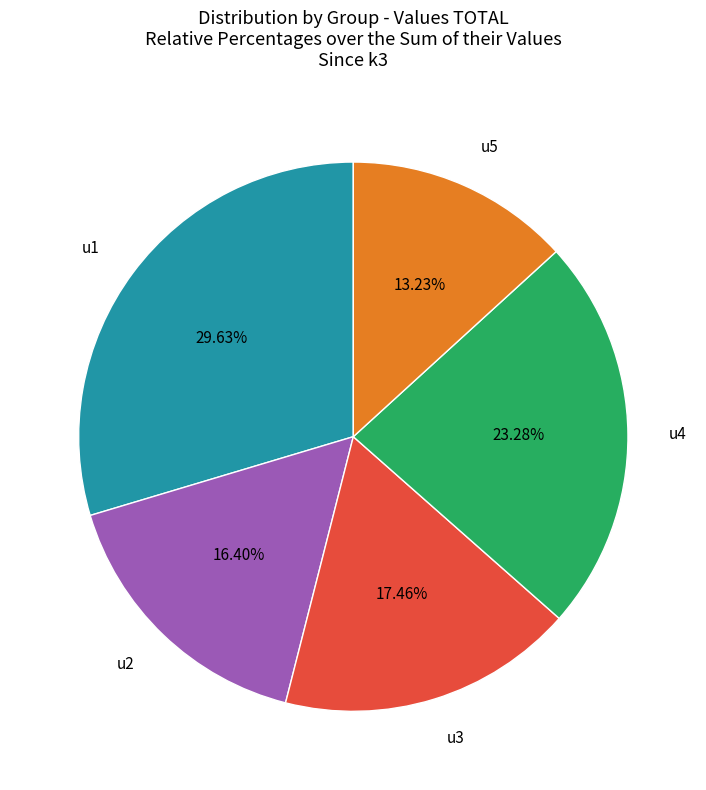

Is there a majority slice in this chart?

No